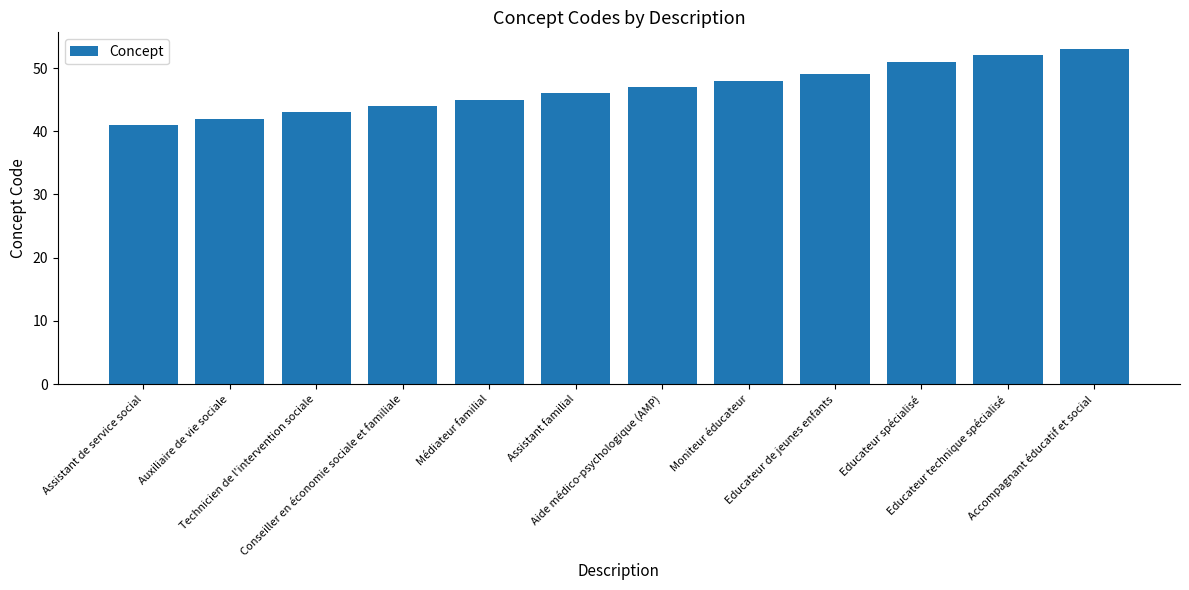

List the labels in order of value, smallest first.

Assistant de service social, Auxiliaire de vie sociale, Technicien de l'intervention sociale, Conseiller en économie sociale et familiale, Médiateur familial, Assistant familial, Aide médico-psychologique (AMP), Moniteur éducateur, Educateur de jeunes enfants, Educateur spécialisé, Educateur technique spécialisé, Accompagnant éducatif et social